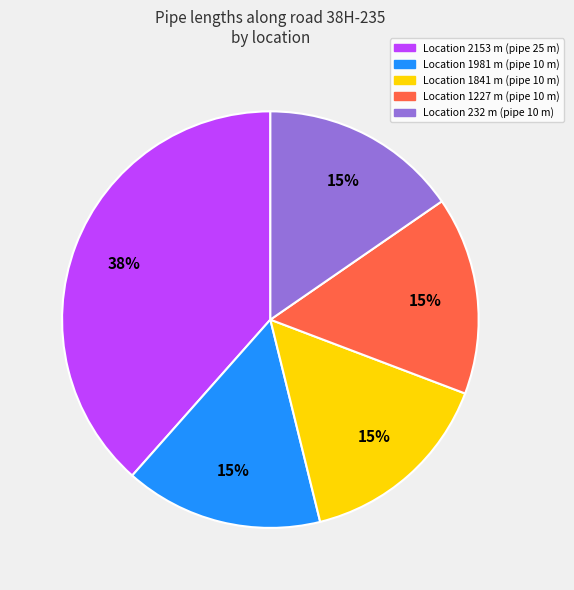

Between Location 1841 m (pipe 10 m) and Location 2153 m (pipe 25 m), which is larger?

Location 2153 m (pipe 25 m)